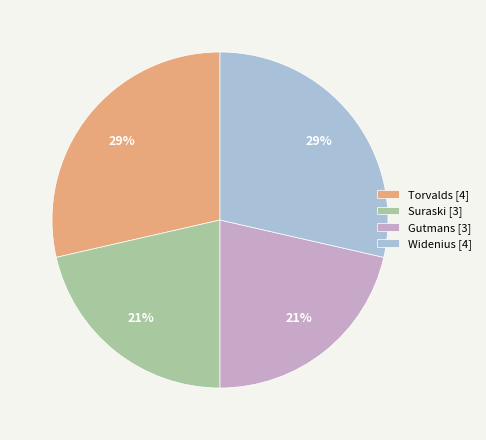

How many slices are in this pie chart?

4